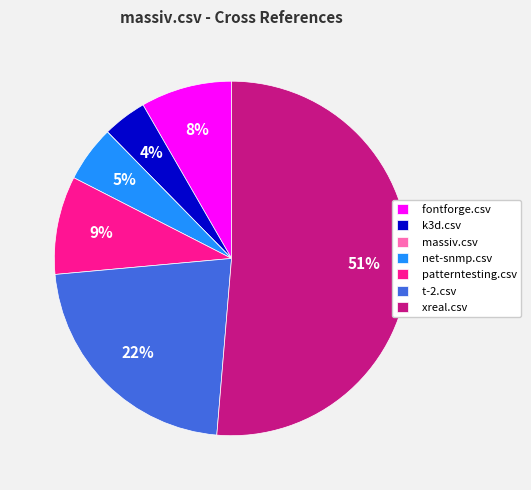

What is the largest slice in the pie chart?

xreal.csv